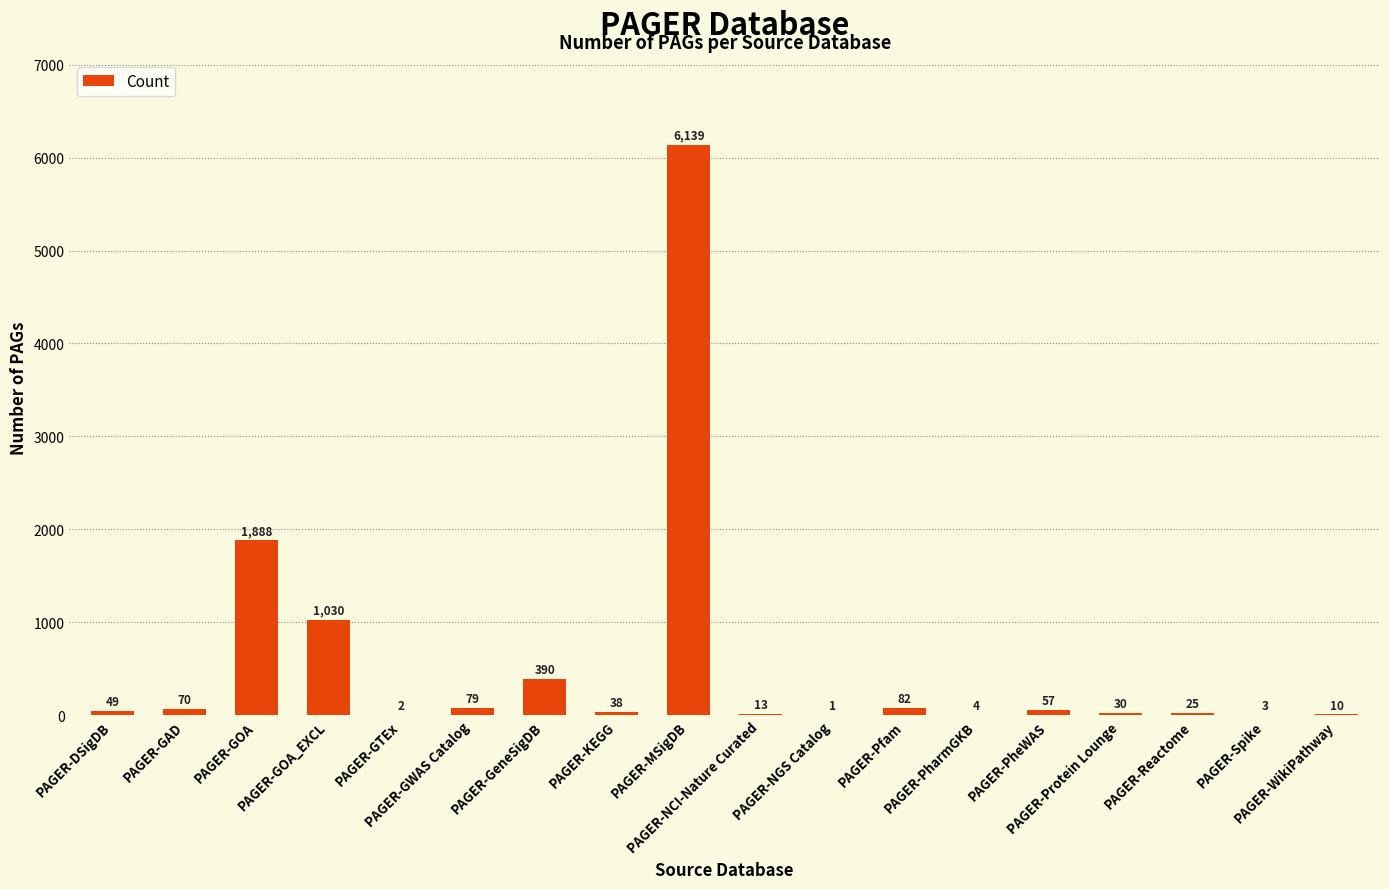

What is the change in value from PAGER-DSigDB to PAGER-PheWAS?

+8